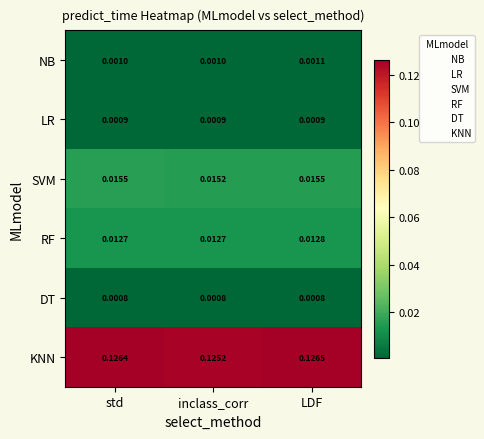

Count the number of data series in this chart.

6